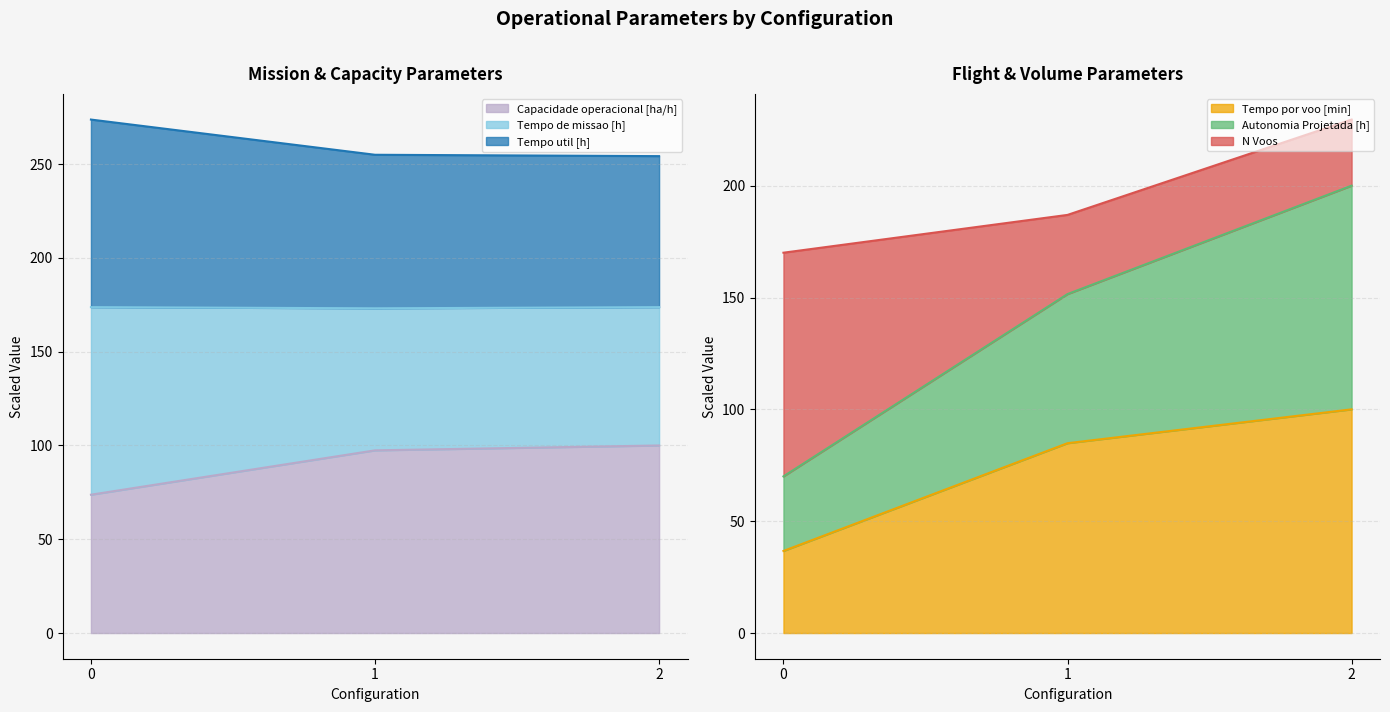

Where does the Tempo util [h] series first go above 84?

1